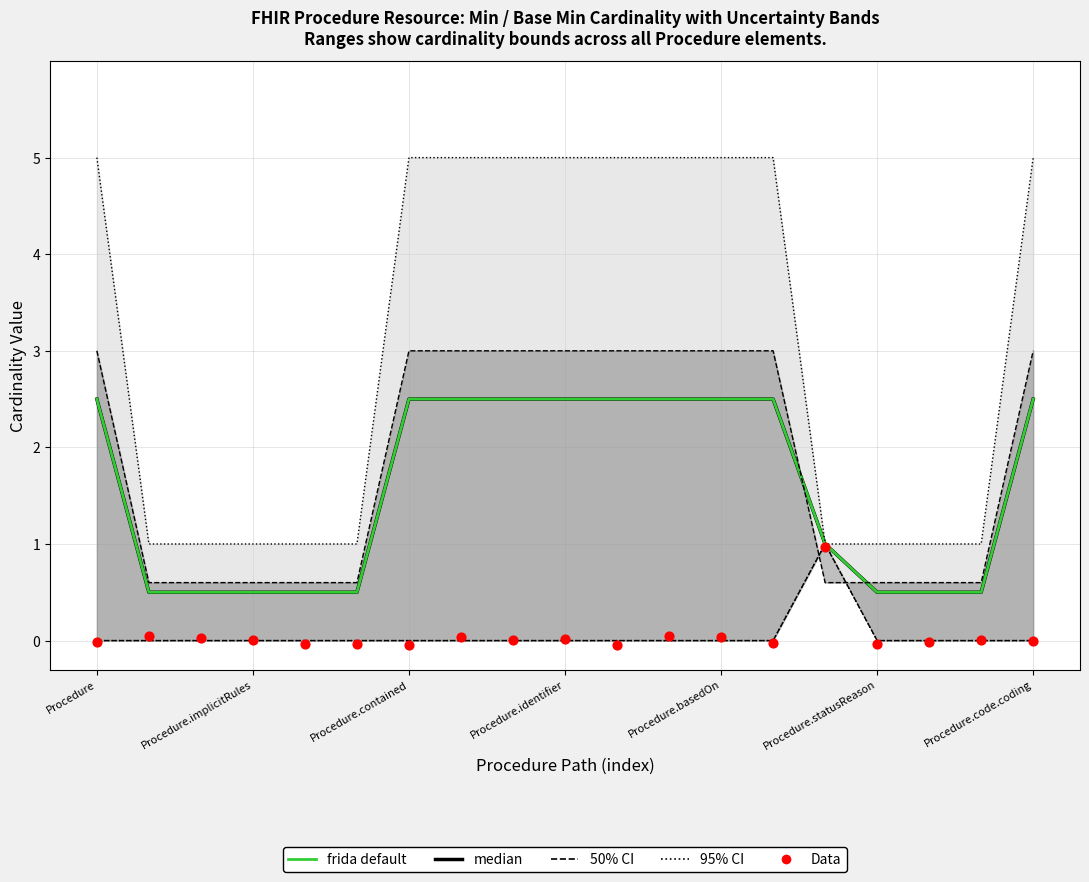

At which category is the sum across all series the highest?

11